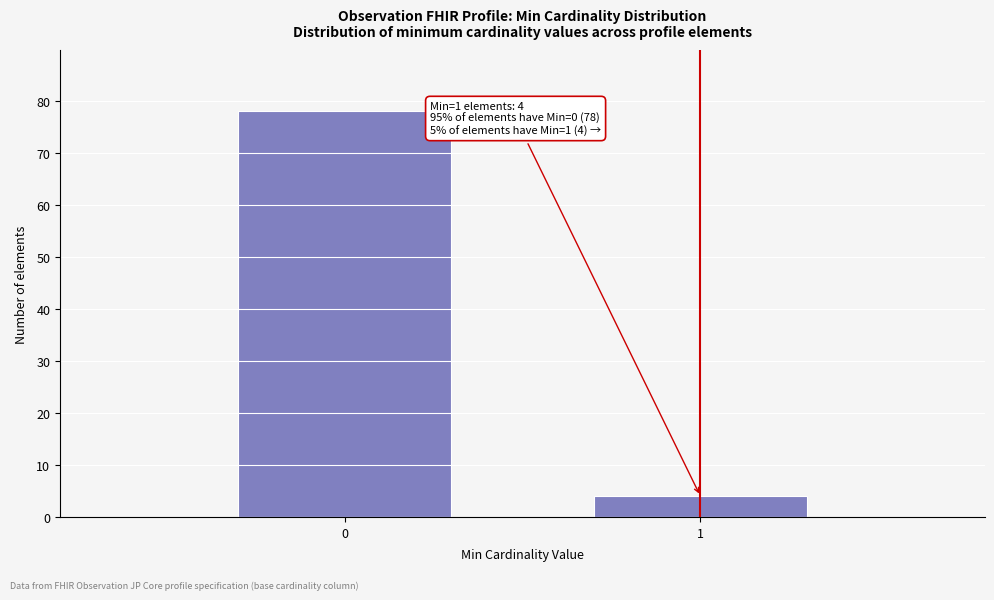

Reading left to right, extract all data points from this chart.

0=78	1=4